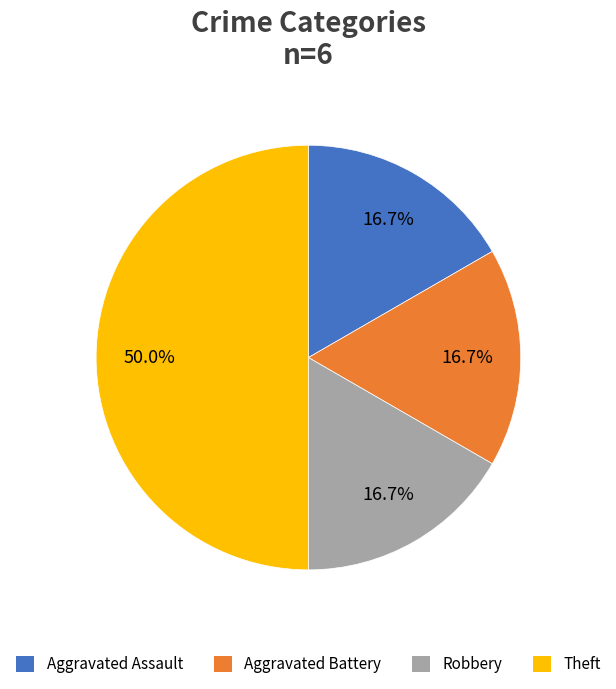

Which slice is the largest?

Theft